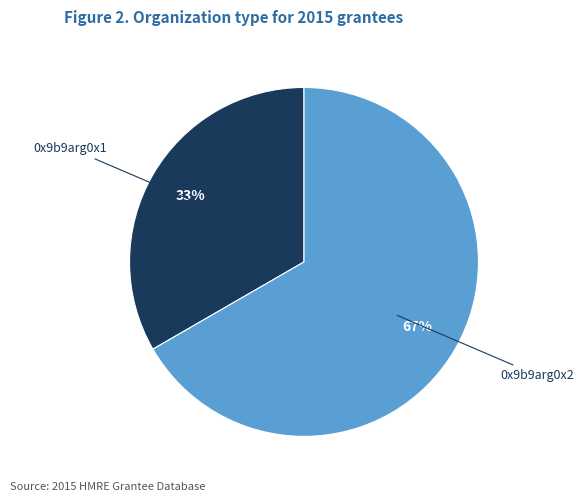

To the nearest percent, what is the average slice percentage?

50%